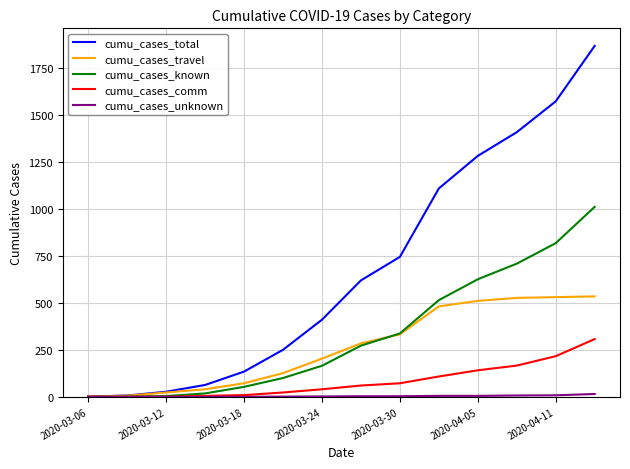

Which series has the widest spread of values?

cumu_cases_total